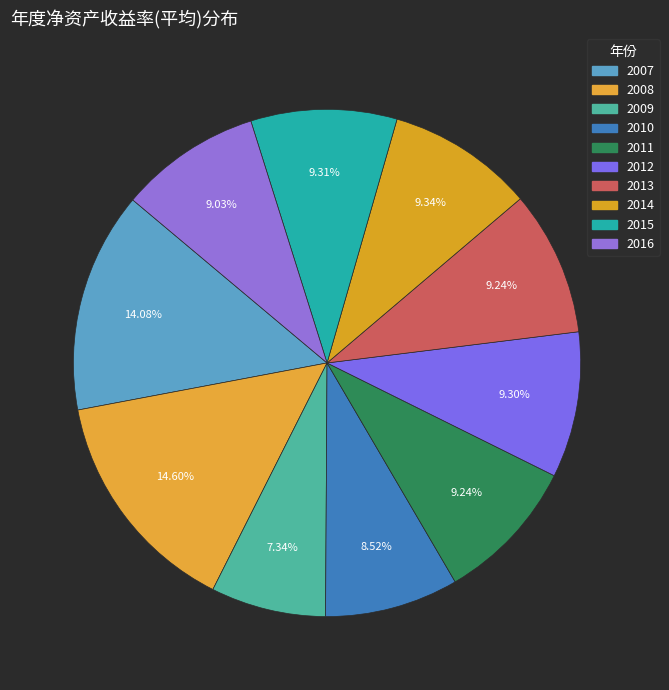

To the nearest percent, what is the difference between the largest and smallest slice percentages?

7%